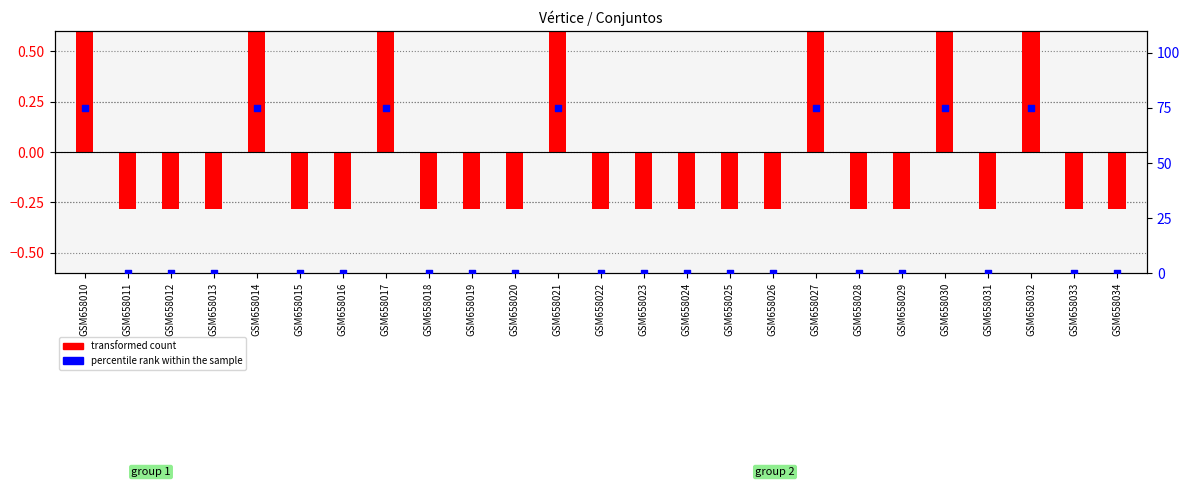

Which series has the largest Y range (max minus min)?

percentile rank within the sample